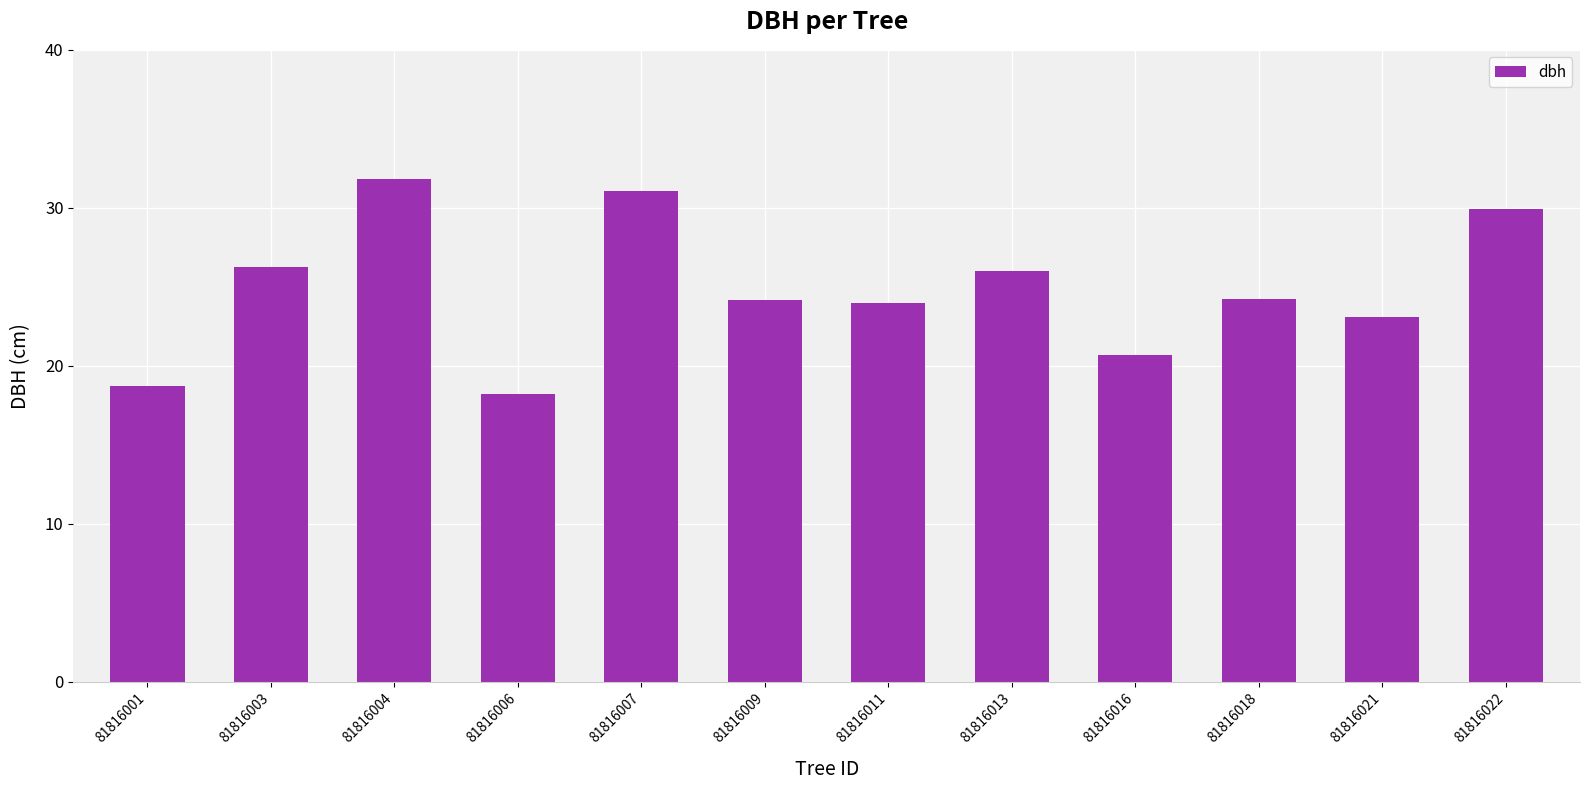

Reading left to right, what are all the values shown in this chart?

18.7	26.2	31.8	18.2	31.1	24.2	24.0	26.0	20.7	24.2	23.1	29.9